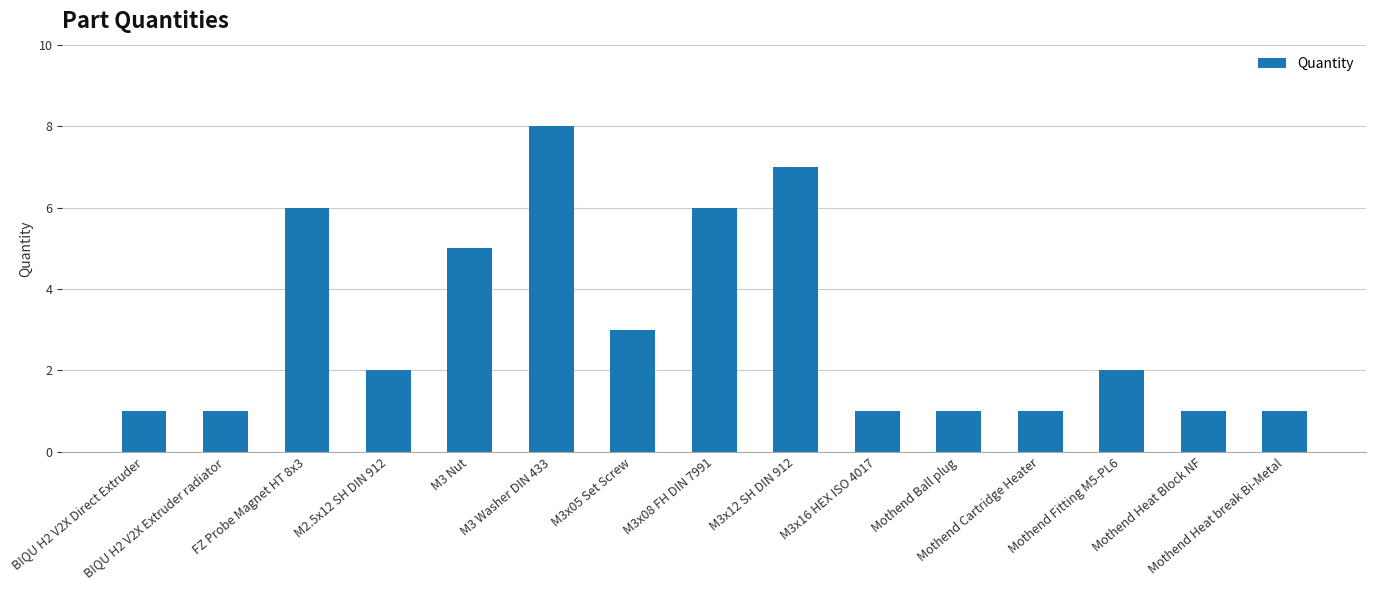

What is the average value?

3